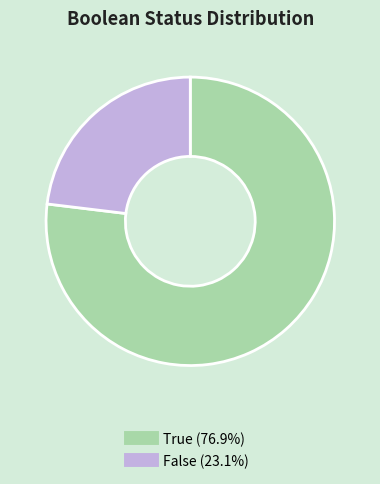

Is the sum of True and False greater than half?

Yes